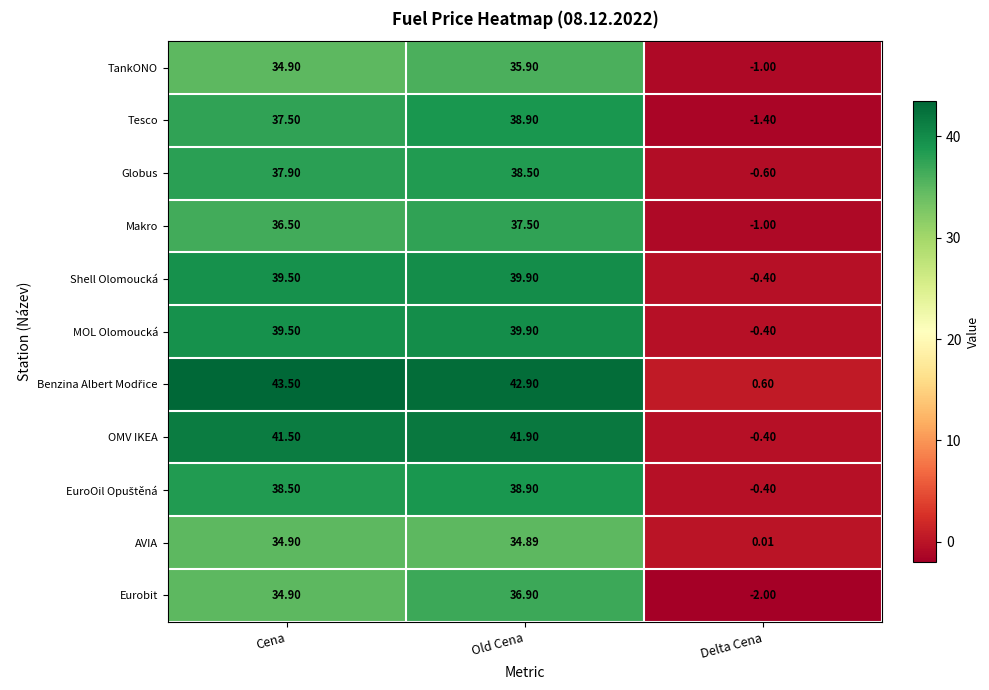

How many categories are shown in the chart?

3